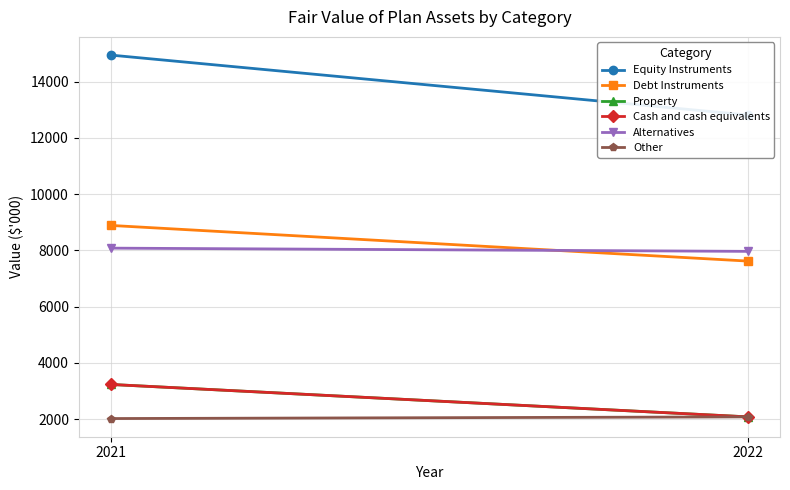

What is the sum of all Equity Instruments values?

27760